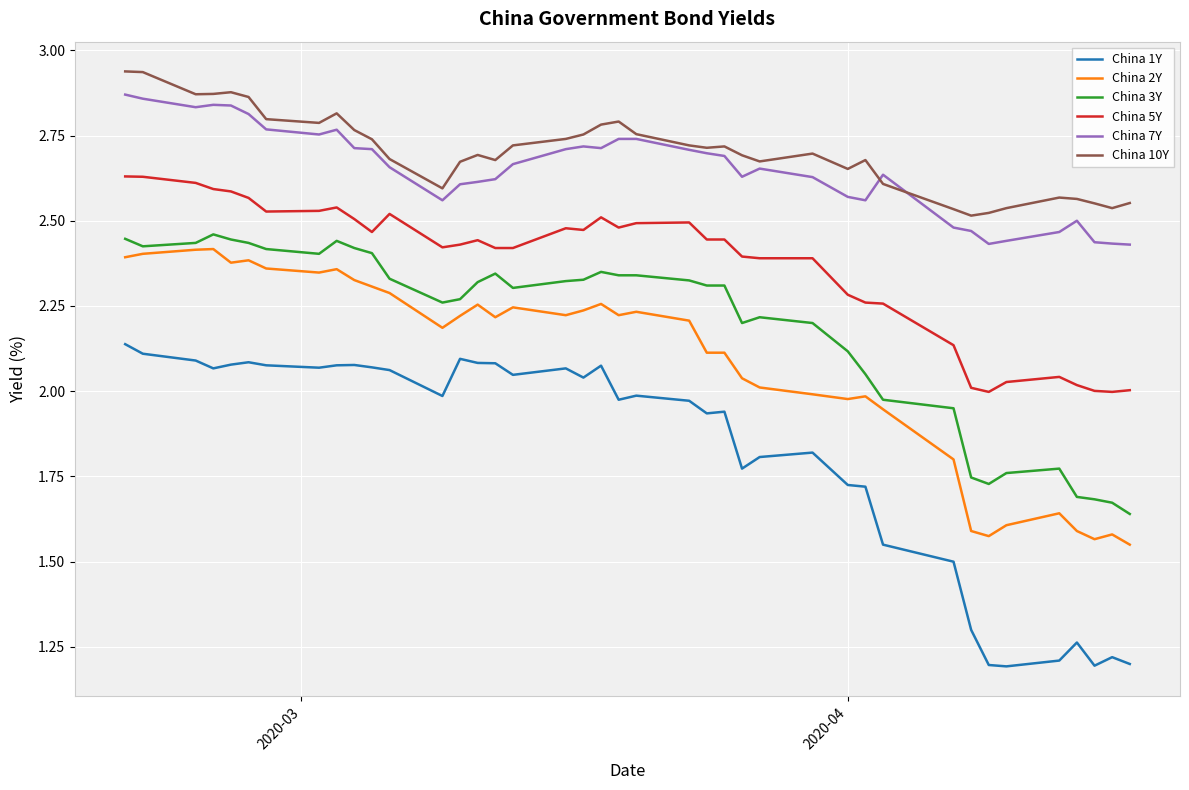

True or false: China 3Y and China 7Y cross at least once.

False